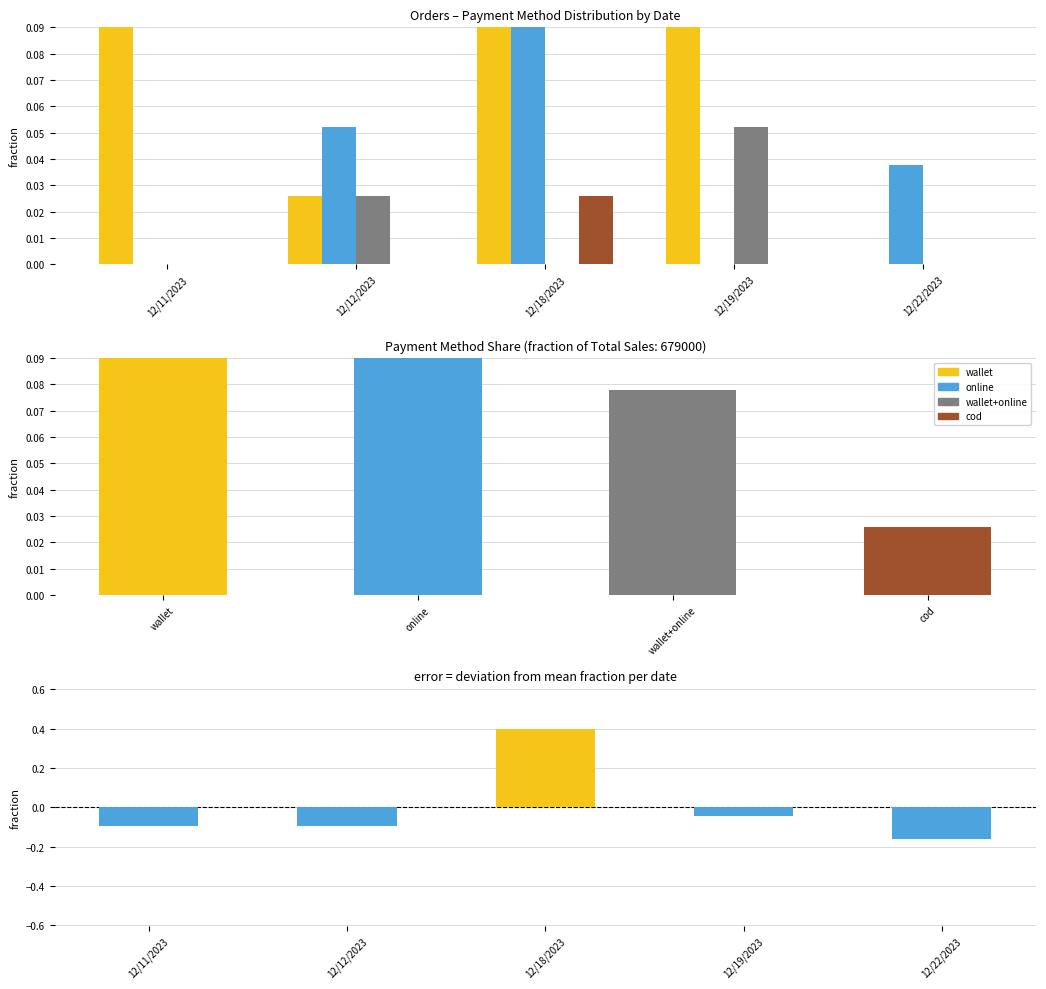

What is the spread (max minus min) of values at 12/12/2023?

0.1